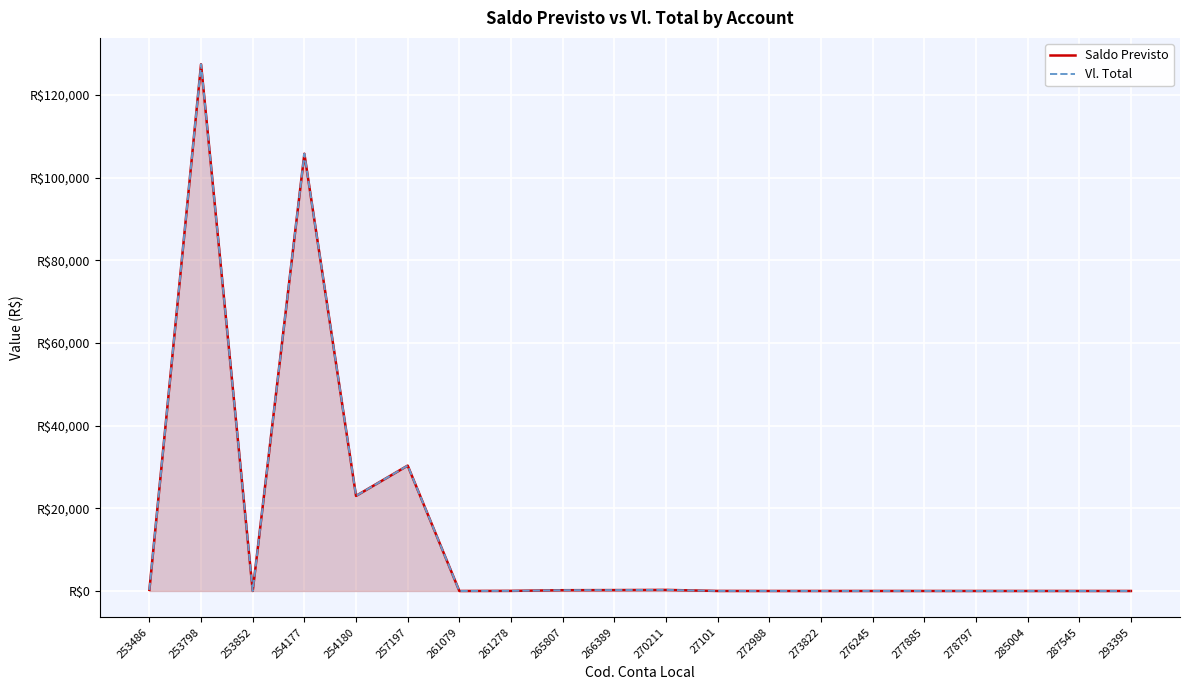

At how many categories does at least one series exceed 121344?

1